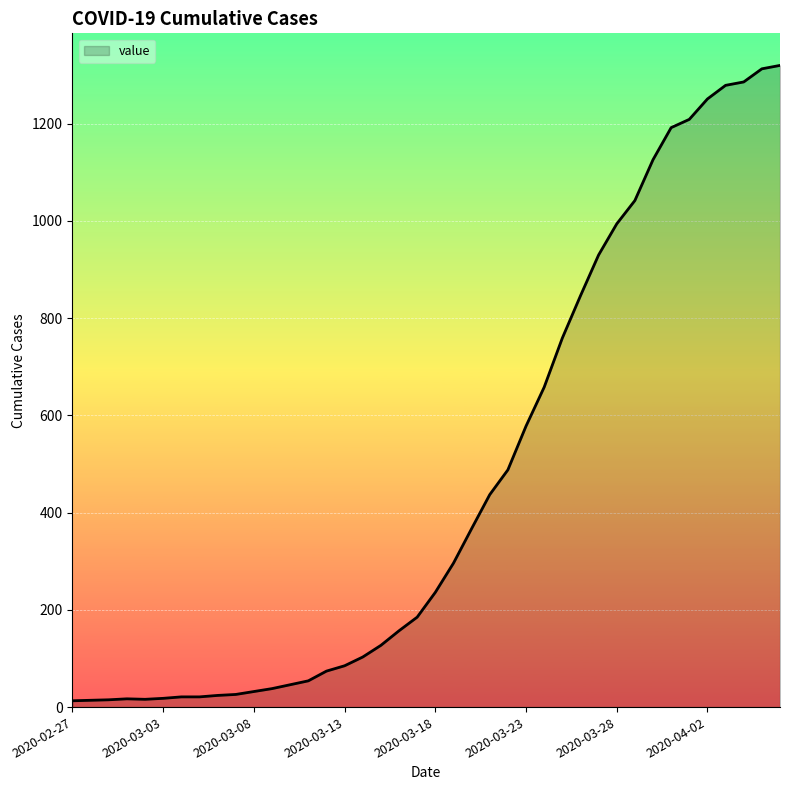

What is the greatest value displayed?

1320